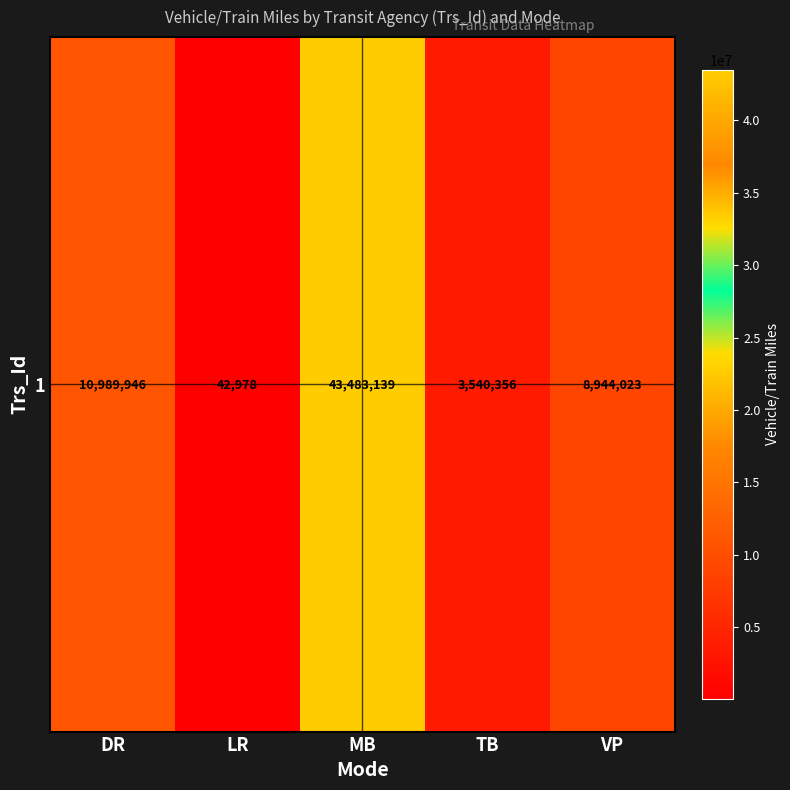

Rank the categories by value from highest to lowest.

MB, DR, VP, TB, LR